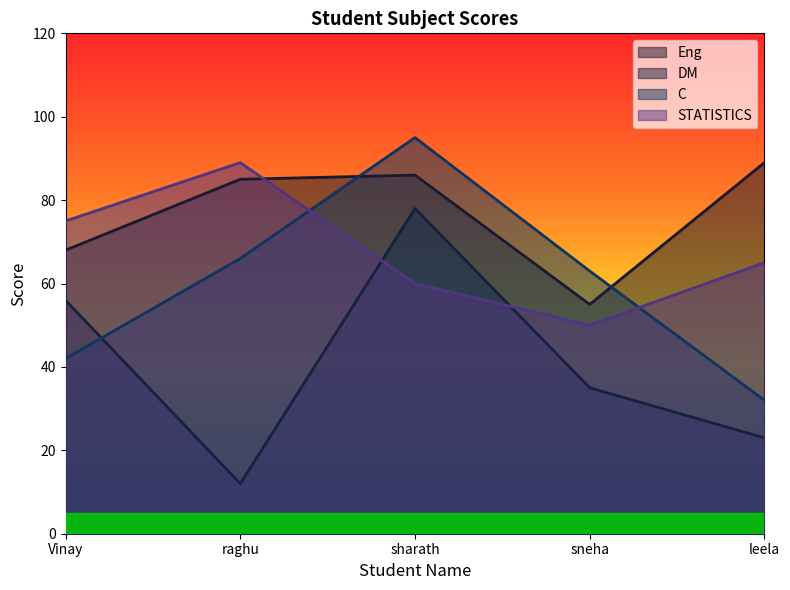

Reading left to right, transcribe all the data shown in this chart.

Eng: Vinay=68	raghu=85	sharath=86	sneha=55	leela=89
DM: Vinay=56	raghu=12	sharath=78	sneha=35	leela=23
C: Vinay=42	raghu=66	sharath=95	sneha=63	leela=32
STATISTICS: Vinay=75	raghu=89	sharath=60	sneha=50	leela=65